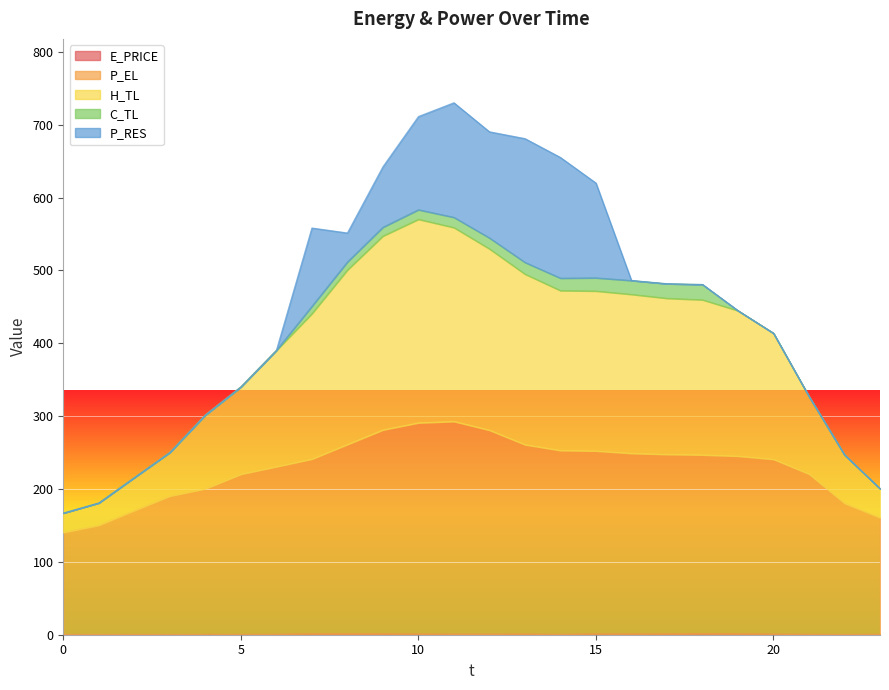

Which series has the largest total across all categories?

H_TL